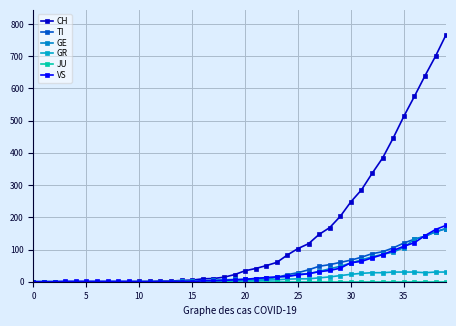

How many series are shown in this chart?

6